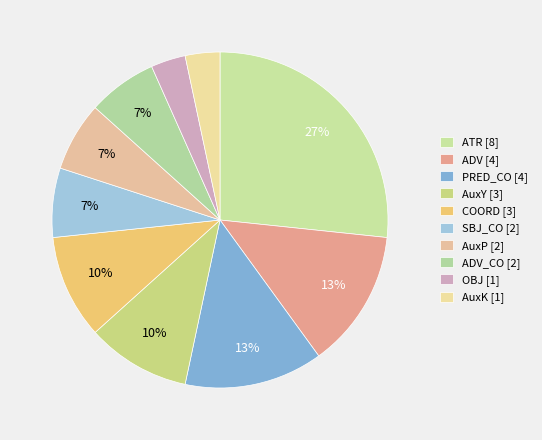

To the nearest percent, what is the difference between the largest and smallest slice percentages?

23%